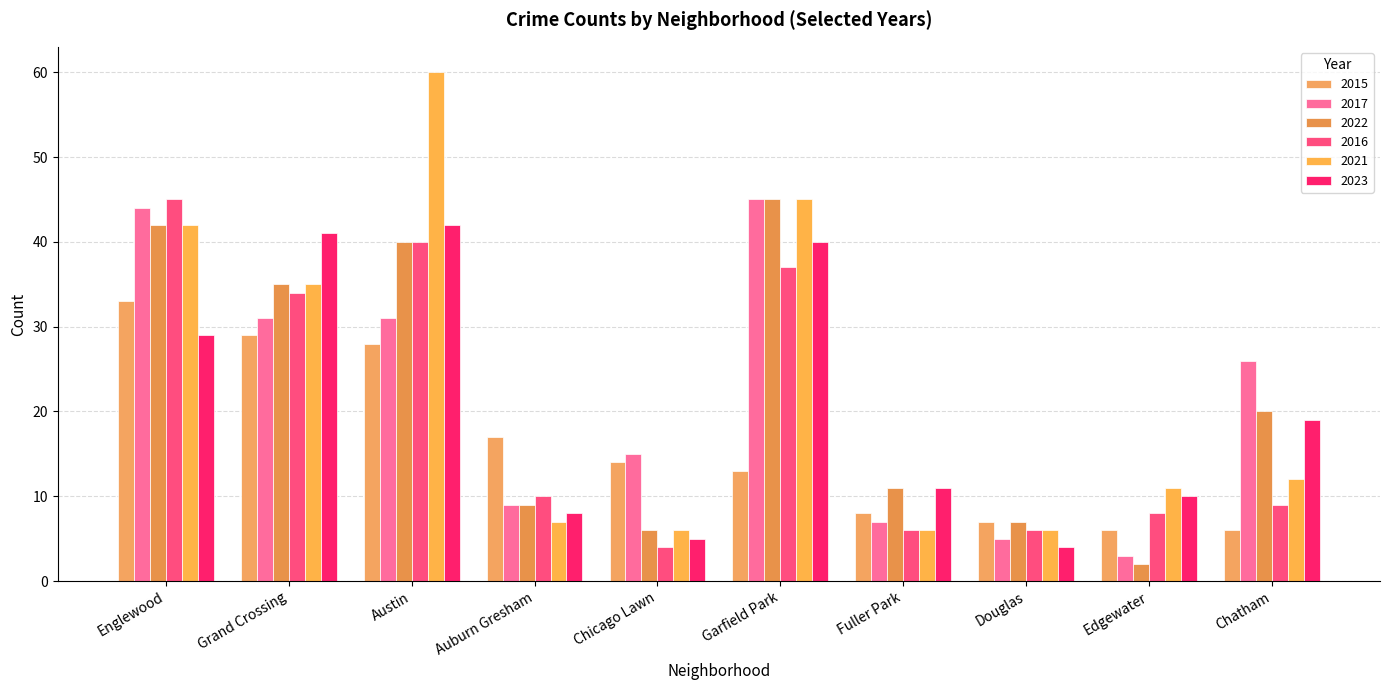

What position from the left is Chatham?

10